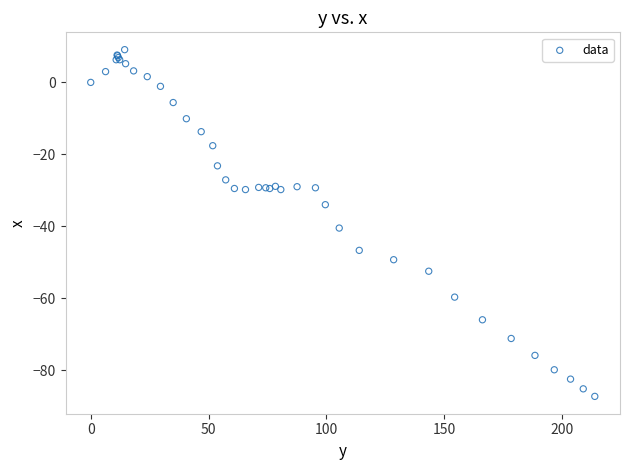

What Y value in the scatter plot is closest to -39?

-40.5